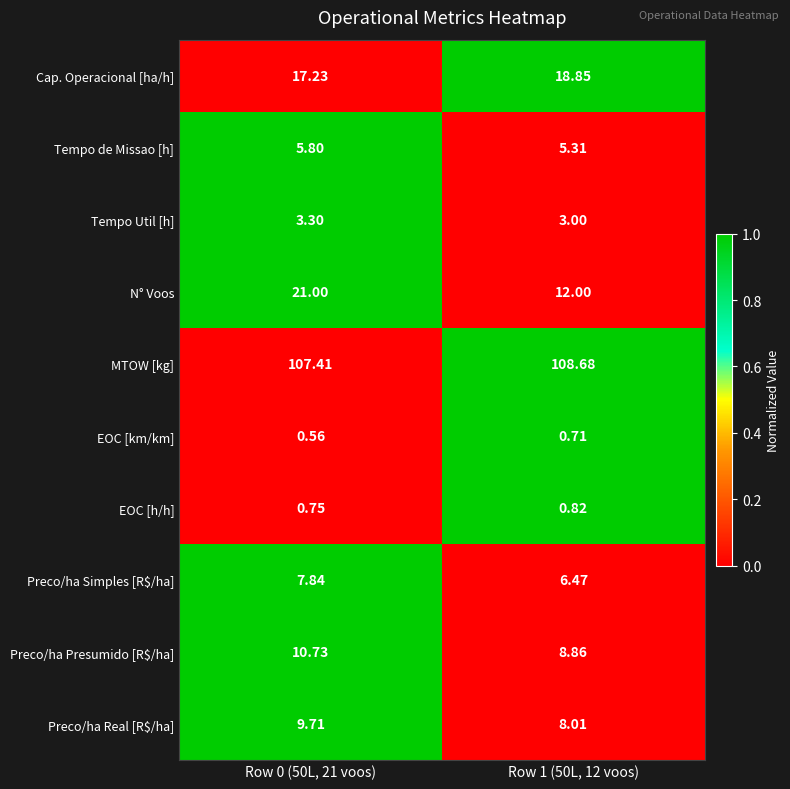

Which series has the largest total across all categories?

MTOW [kg]